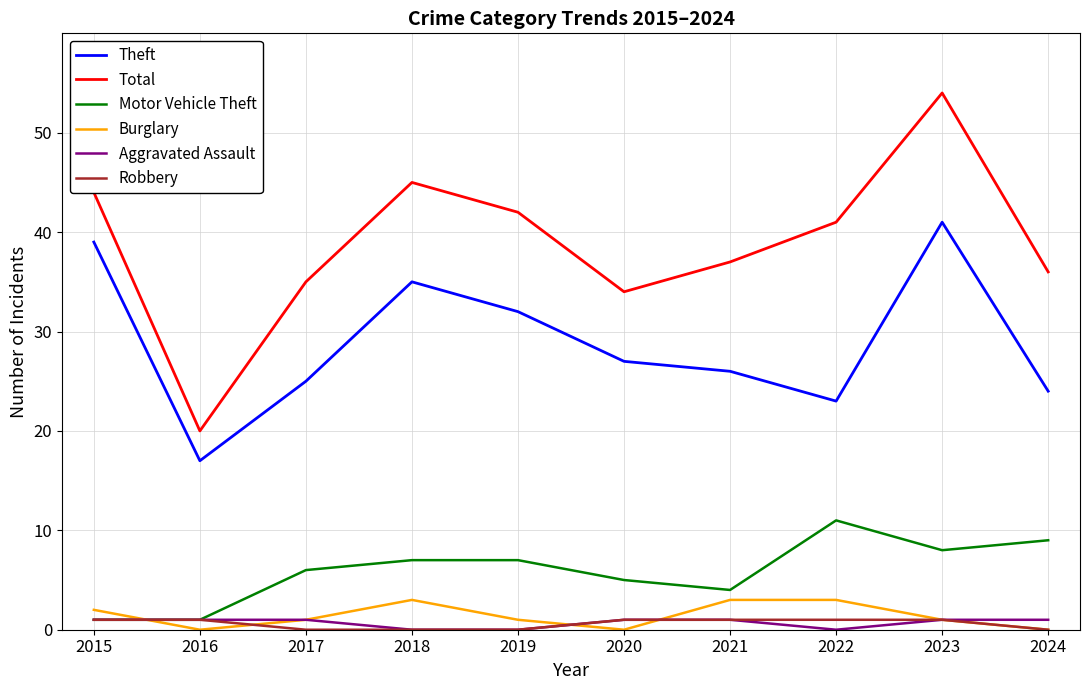

True or false: Burglary has more than 2 interior local peaks.

False